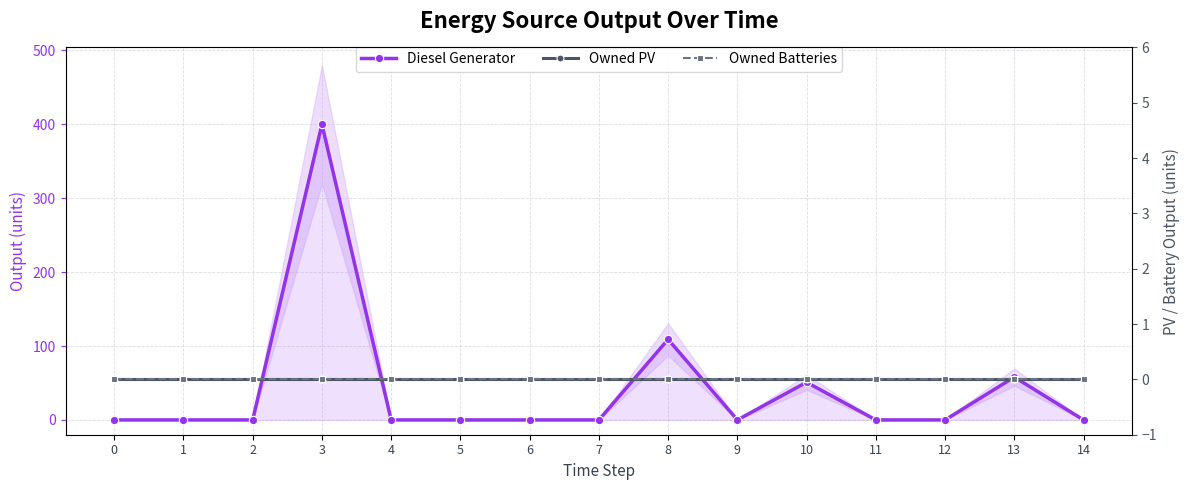

Which category has the highest value across all series?

3